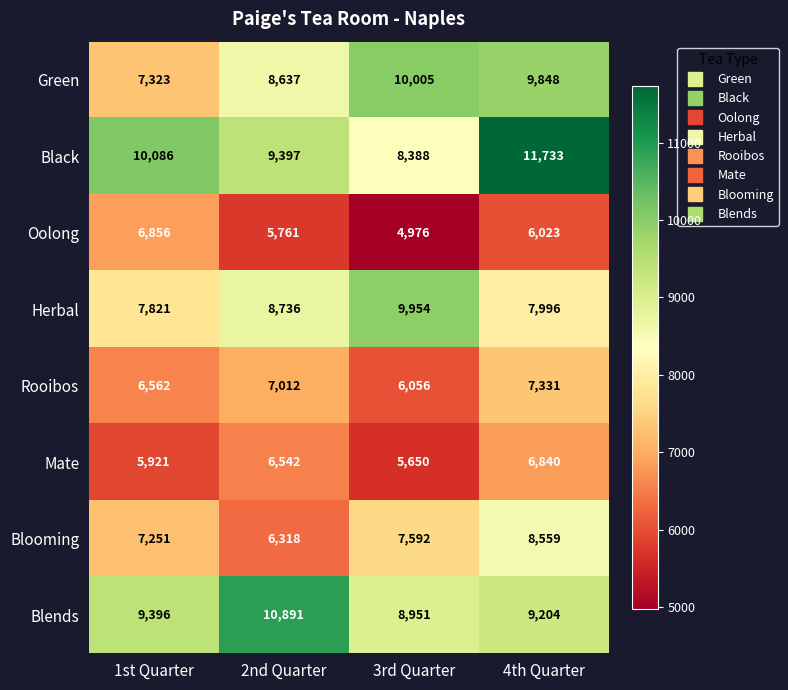

True or false: Blends has a value of 10891 at 2nd Quarter.

True